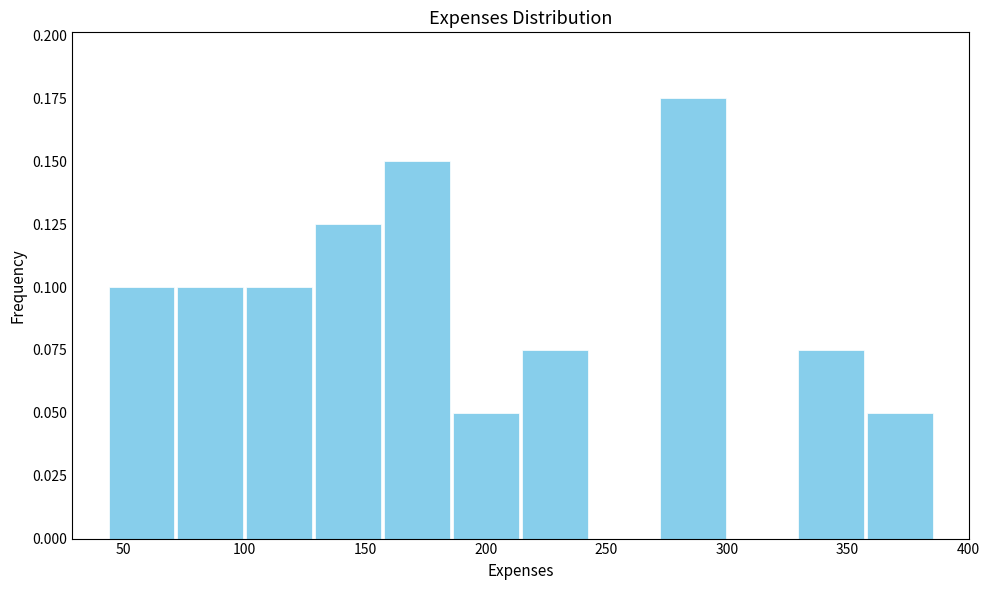

Reading left to right, transcribe this chart: for each bar, give the range it covers on the x-axis and its height. Neither the bar edges nor the heights are printed on the chart, so give them approximately, as read against the axes.

45 to 70: 0.100
70 to 100: 0.100
100 to 130: 0.100
130 to 155: 0.125
155 to 185: 0.150
185 to 215: 0.050
215 to 245: 0.075
245 to 270: 0
270 to 300: 0.175
300 to 330: 0
330 to 355: 0.075
355 to 385: 0.050